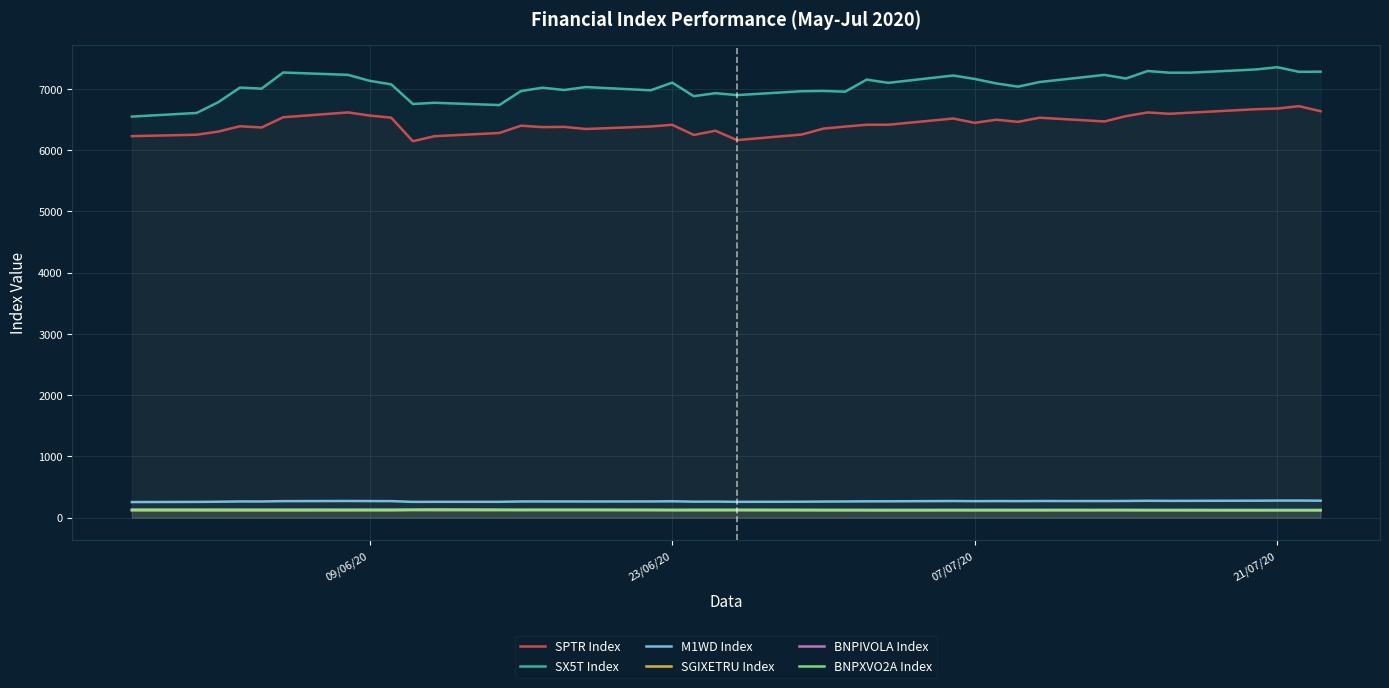

The value of SPTR Index at 07/07/20 is 6445.6. True or false?

True